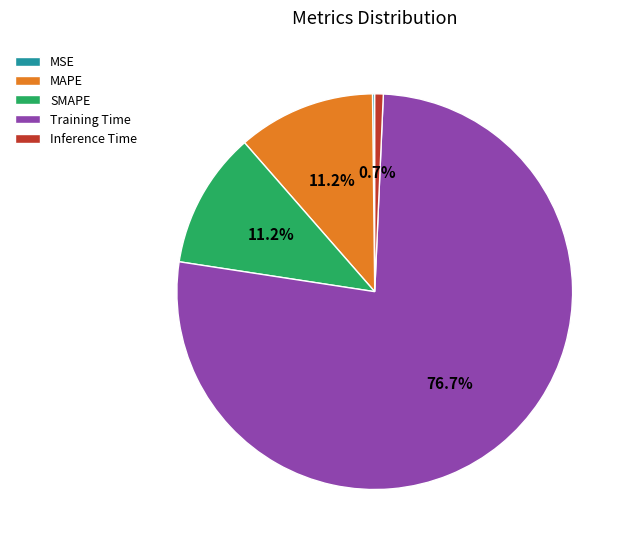

What is the majority slice?

Training Time